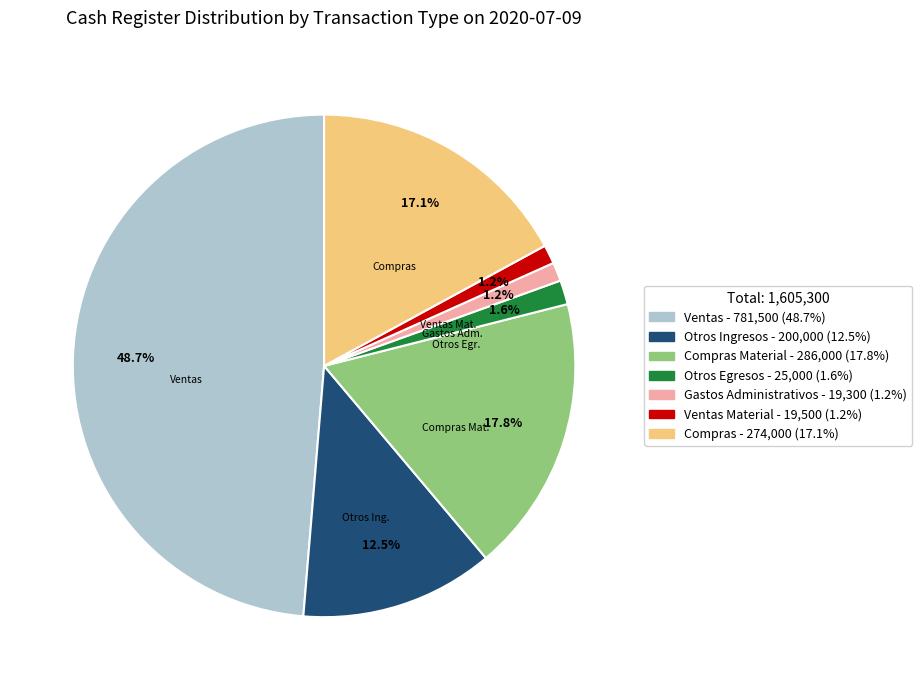

Is there any slice that represents more than half of the pie?

No